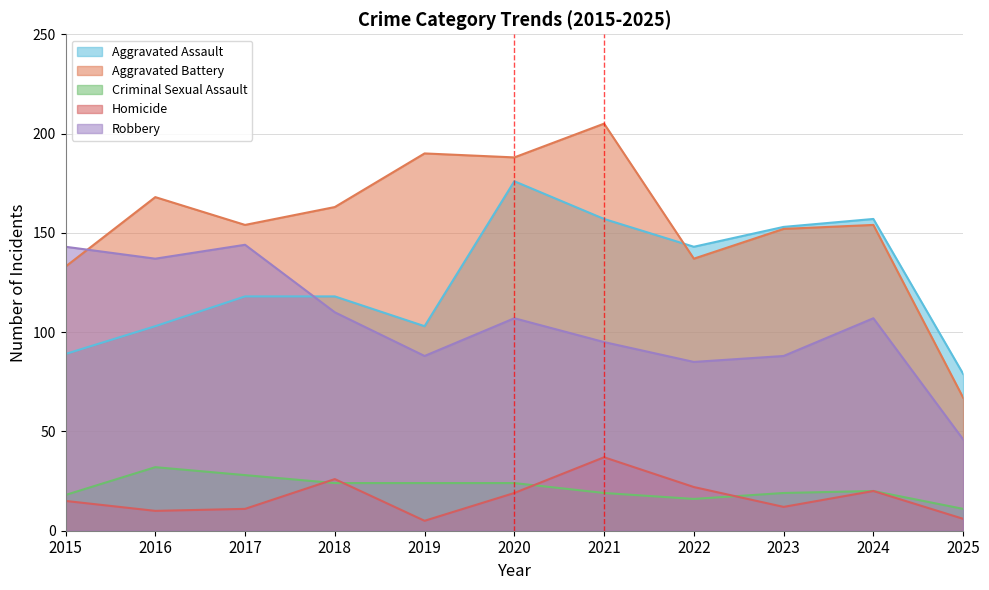

At which category is the sum across all series the highest?

2020